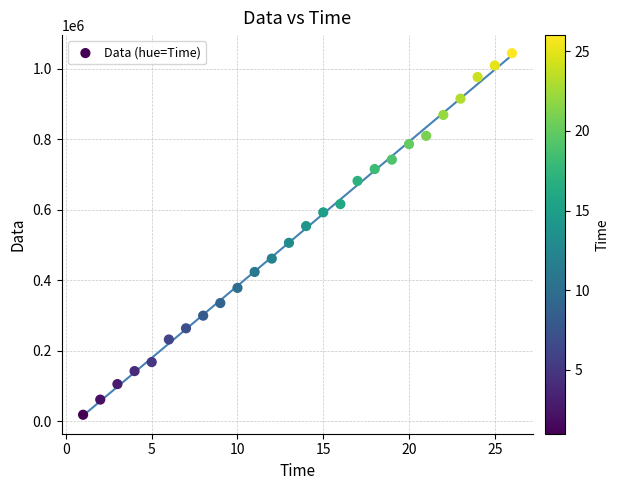

What is the range of X values (max minus min)?

25